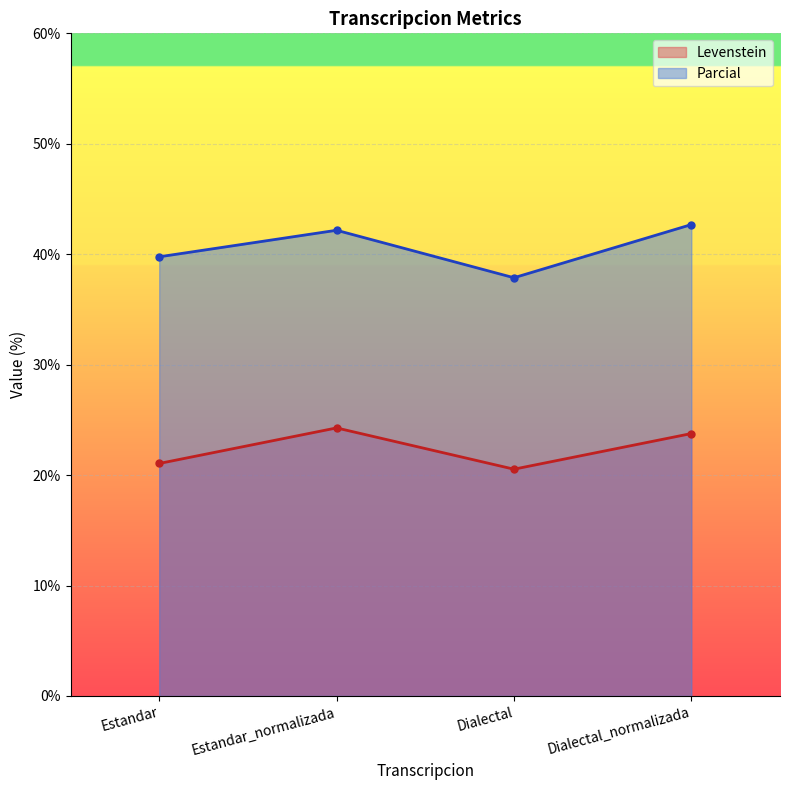

How many interior local valleys does the Levenstein series have?

1